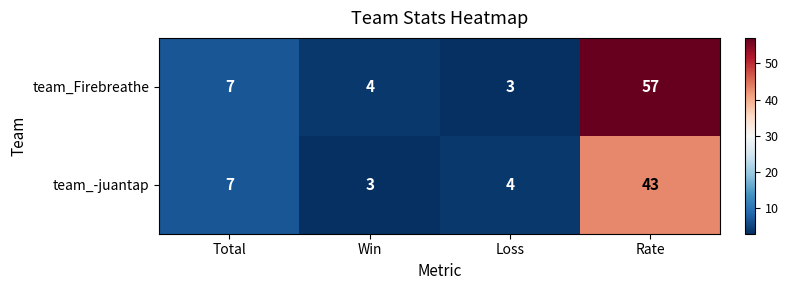

What is the smallest value displayed?

3